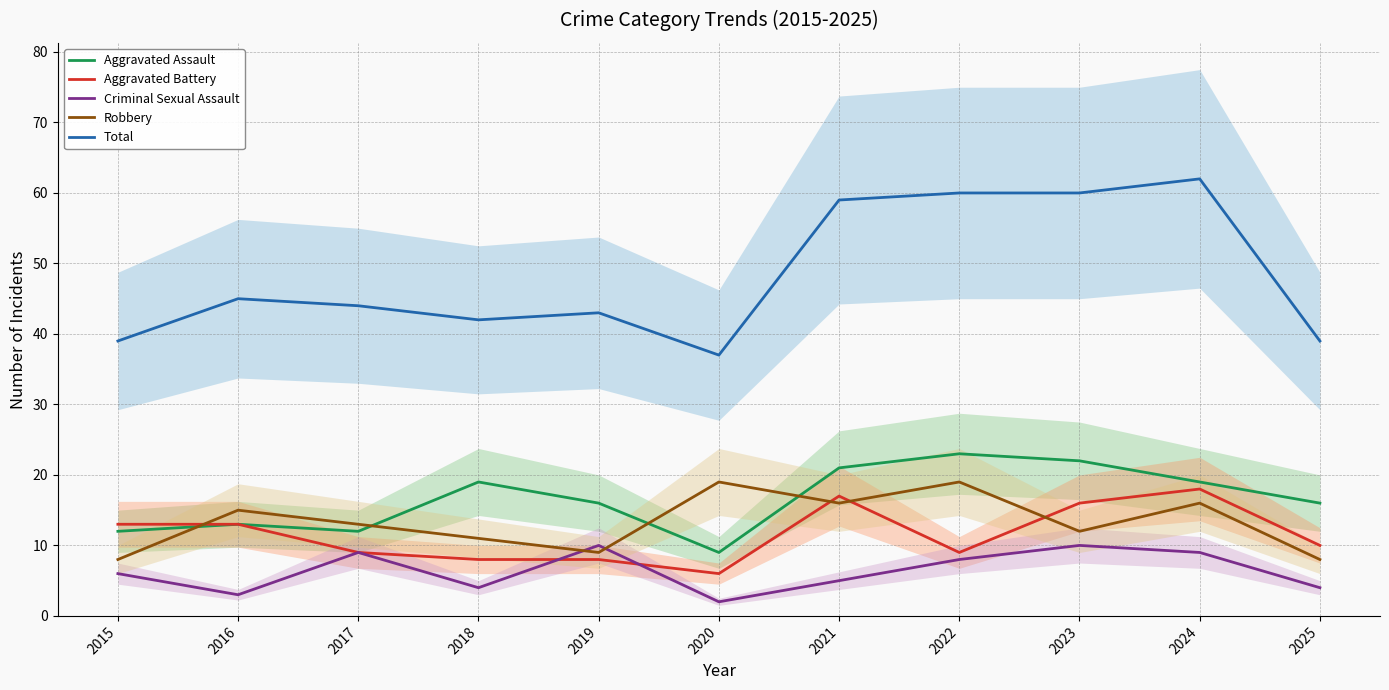

The Aggravated Battery series shows 8 at 2018. True or false?

True